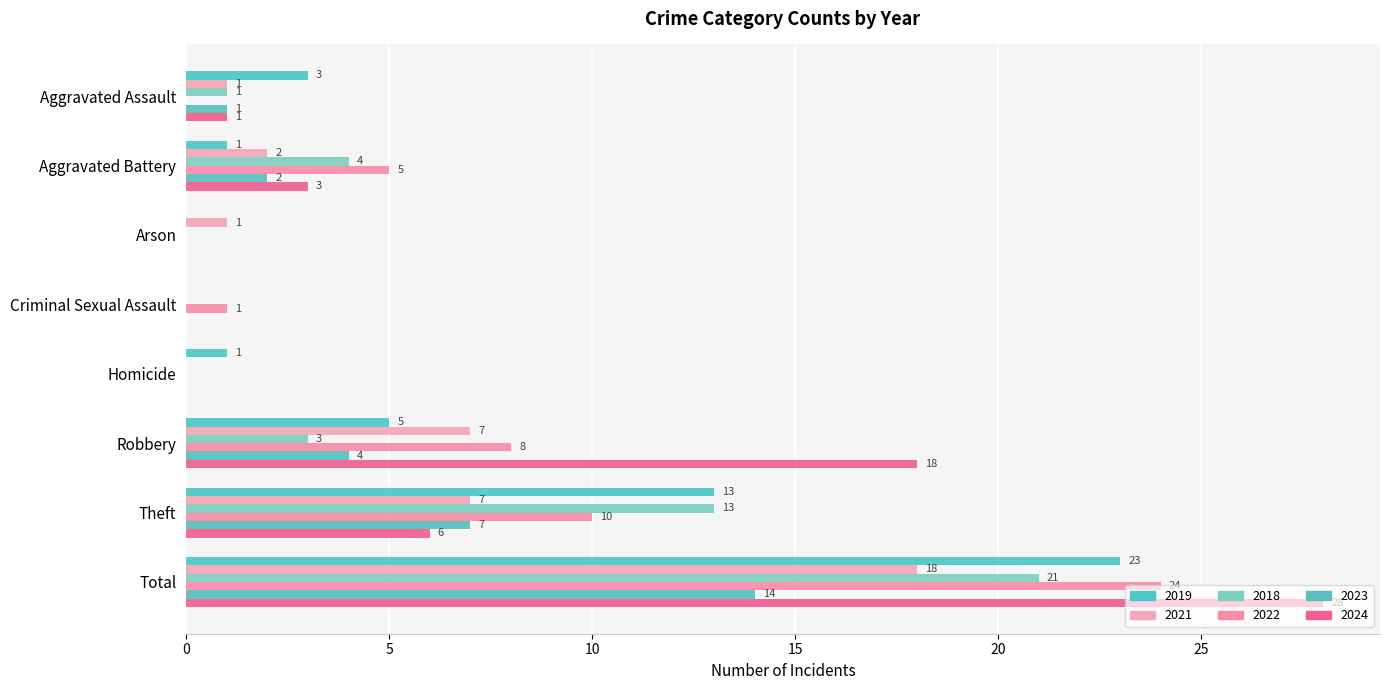

What is the total value across all series at Homicide?

1